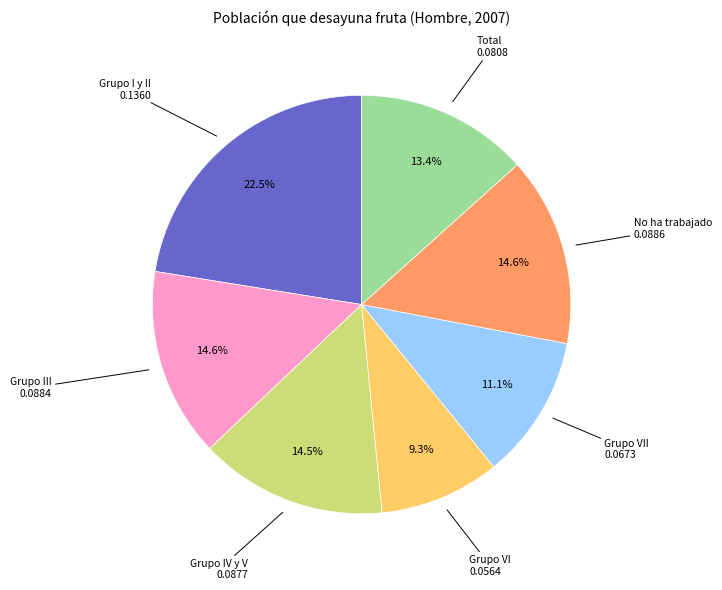

Is it true that Grupo III is 22% of the pie?

False